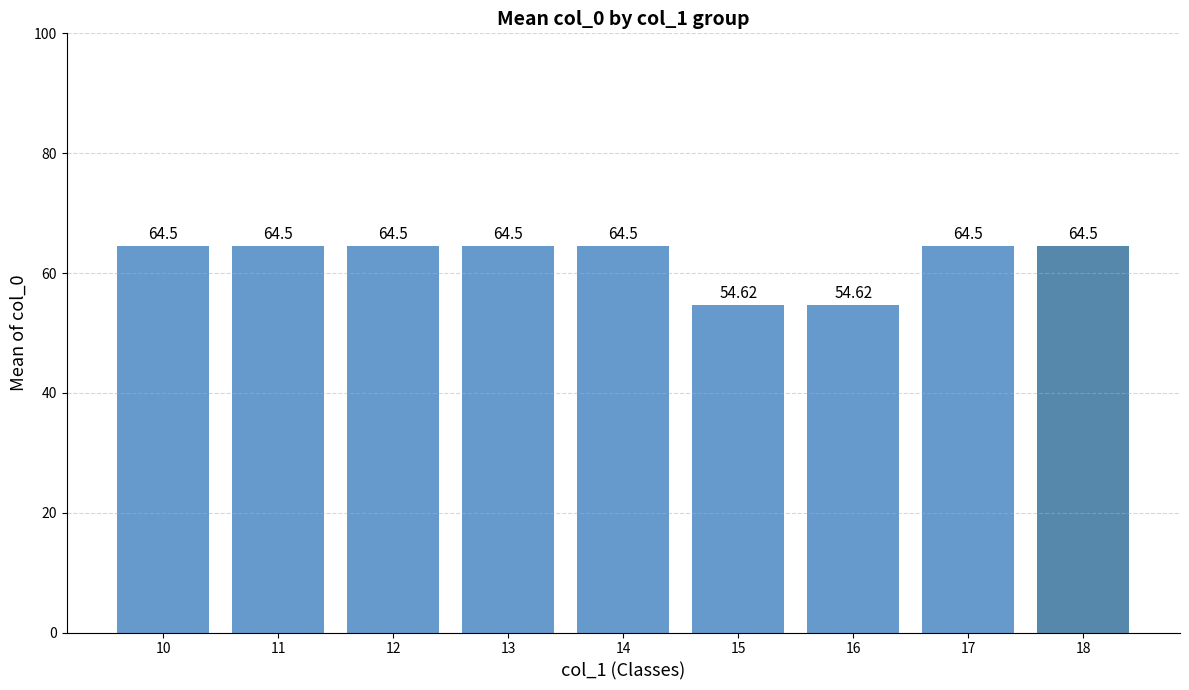

What is the difference between the maximum and minimum values?

9.9